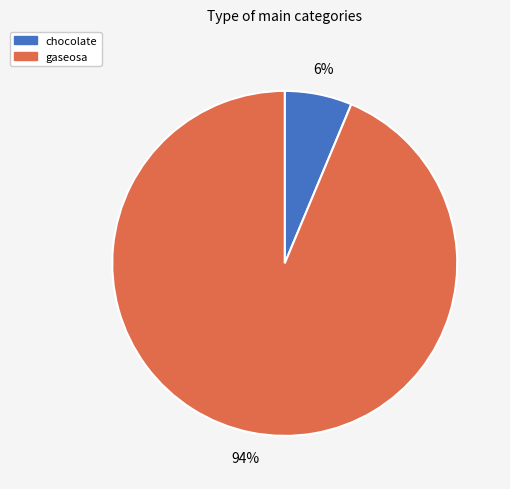

Between chocolate and gaseosa, which is larger?

gaseosa